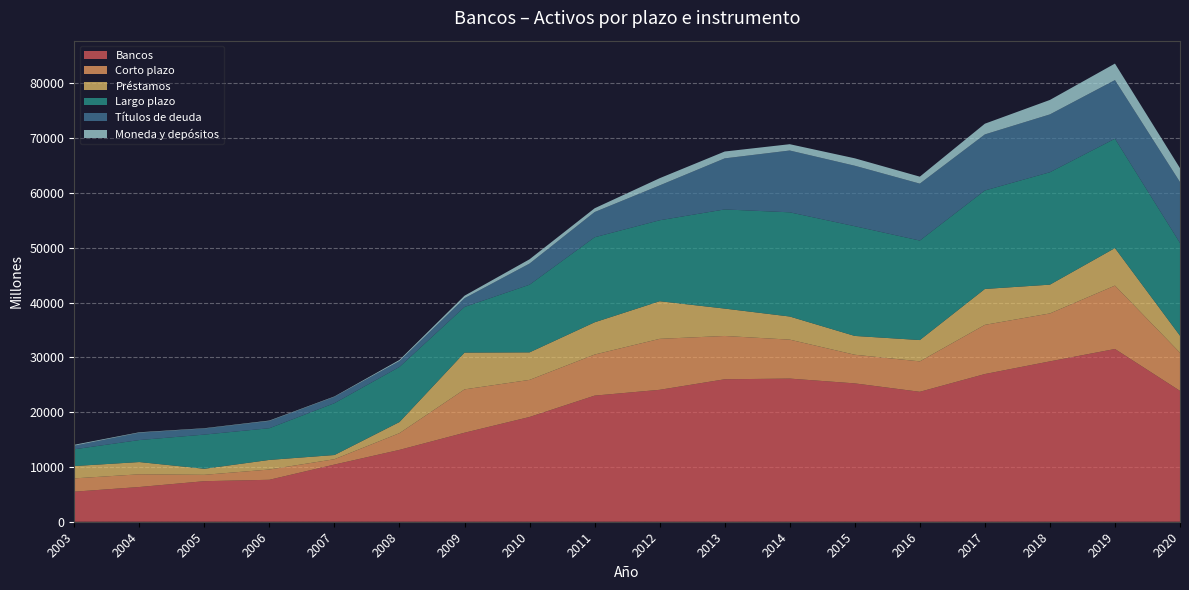

Reading left to right, extract all data points from this chart.

Bancos: 5484	6334	7397	7656	10433	13110	16239	19115	23010	24070	25993	26119	25244	23708	26947	29260	31520	23878
Corto plazo: 2426	2321	1162	1873	975	3056	7913	6768	7496	9300	7903	7107	5224	5553	8977	8748	11565	6954
Préstamos: 2251	2236	1104	1752	766	2027	6711	5021	5884	6866	4997	4219	3433	3888	6549	5251	6849	3112
Largo plazo: 3058	4013	6235	5783	9458	10054	8326	12347	15514	14770	18090	19012	20021	18155	17970	20512	19954	16924
Títulos de deuda: 650	1335	1108	1315	1154	1071	1597	3859	4602	6361	9318	11279	11037	10388	10230	10553	10696	11108
Moneda y depósitos: 175	85	58	85	77	212	456	781	688	1316	1251	1152	1355	1273	1956	2640	3014	2541